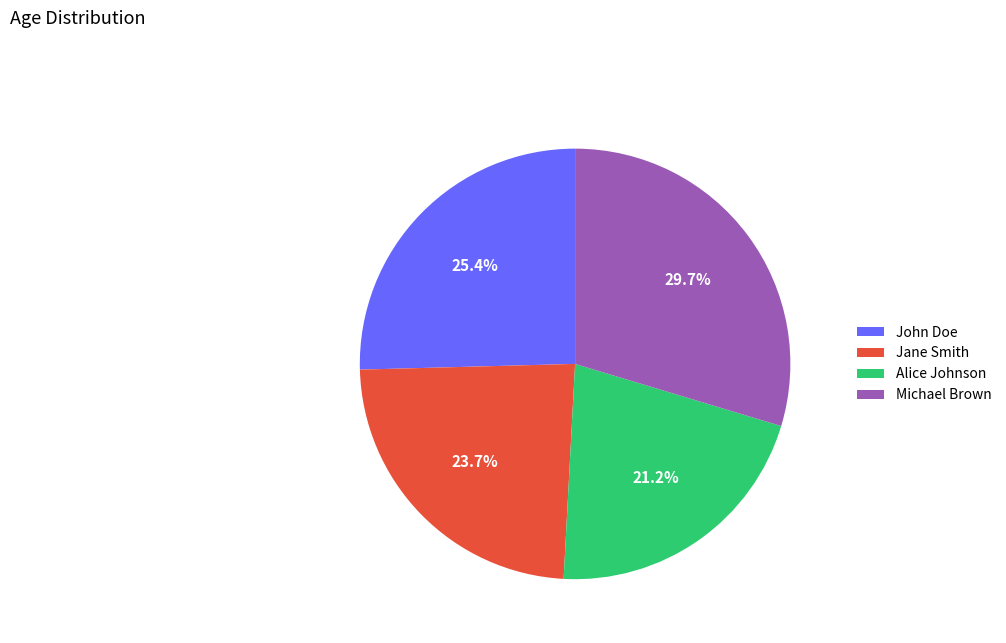

Combined, do Jane Smith and John Doe account for over 50%?

No